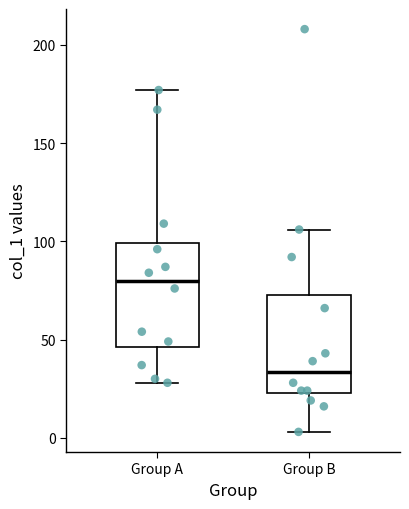

Reading left to right, read every box against the y-axis: the position of its median line, the range the box covers, and the ends of its whiskers. The values are not printed on the chart, so give them approximately, as read against the axis.

Group A: median 80, box 45 to 100, whiskers 30 to 175
Group B: median 35, box 25 to 75, whiskers 5 to 105